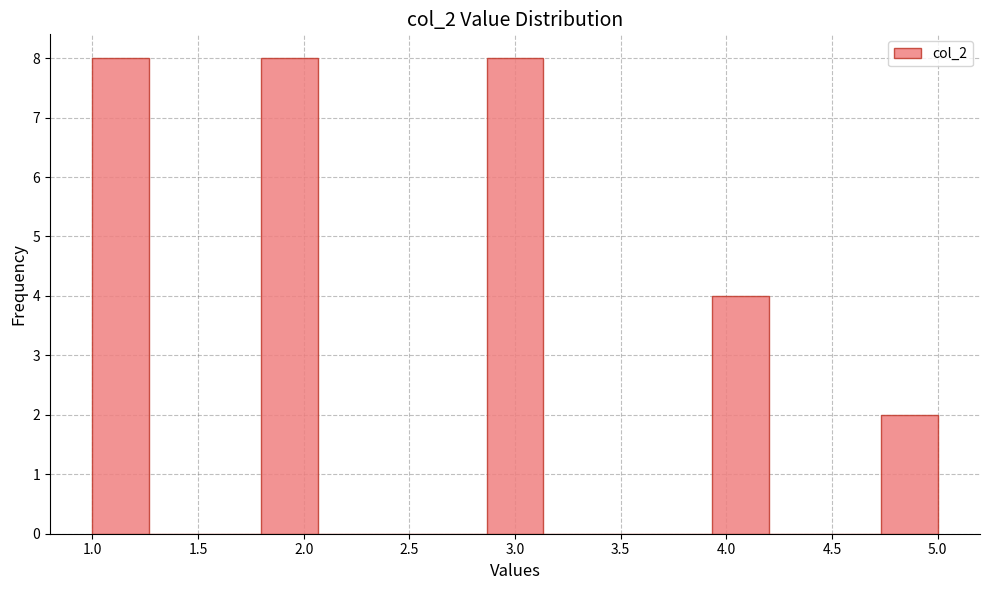

Reading left to right, transcribe this chart: for each bar, give the range it covers on the x-axis and its height. Neither the bar edges nor the heights are printed on the chart, so give them approximately, as read against the axes.

1.00 to 1.25: 8
1.25 to 1.55: 0
1.55 to 1.80: 0
1.80 to 2.05: 8
2.05 to 2.35: 0
2.35 to 2.60: 0
2.60 to 2.85: 0
2.85 to 3.15: 8
3.15 to 3.40: 0
3.40 to 3.65: 0
3.65 to 3.95: 0
3.95 to 4.20: 4
4.20 to 4.45: 0
4.45 to 4.75: 0
4.75 to 5.00: 2